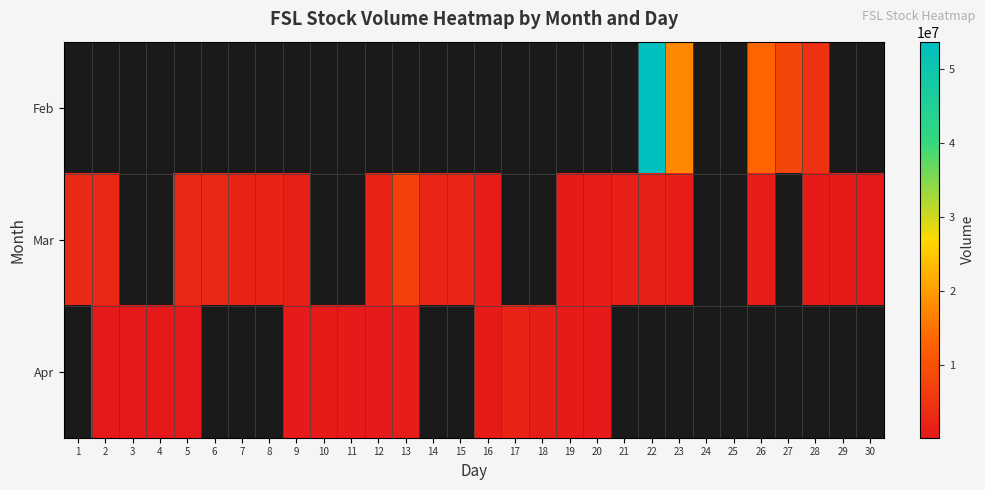

Is the value of Mar at 13 greater than the value of Feb at 7?

No